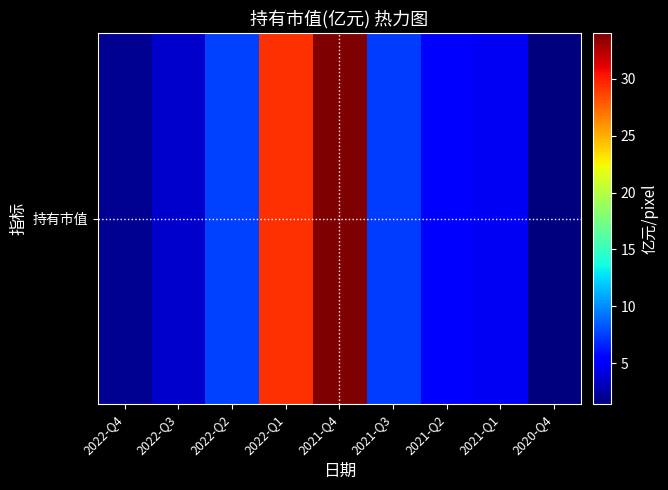

Reading left to right, list all the values displayed in this chart.

2.0	3.6	7.6	29.4	34.0	7.4	5.3	4.7	1.4